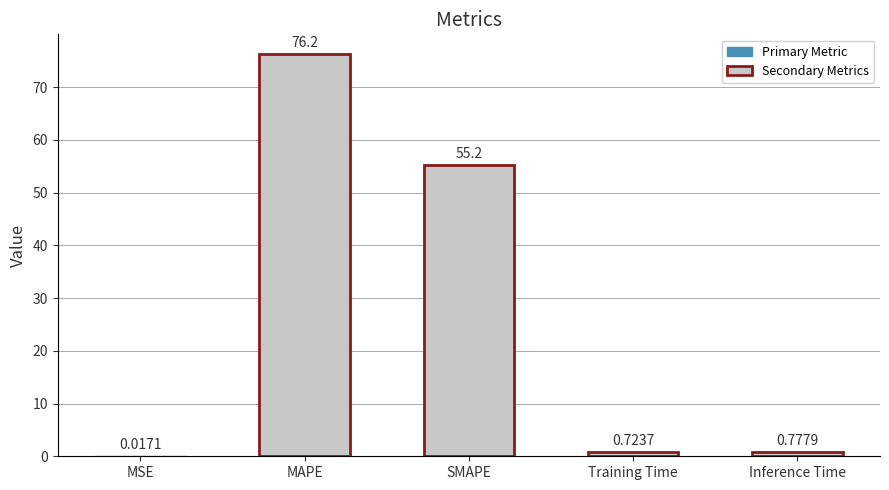

What is the difference between the values at Training Time and Inference Time?

0.1